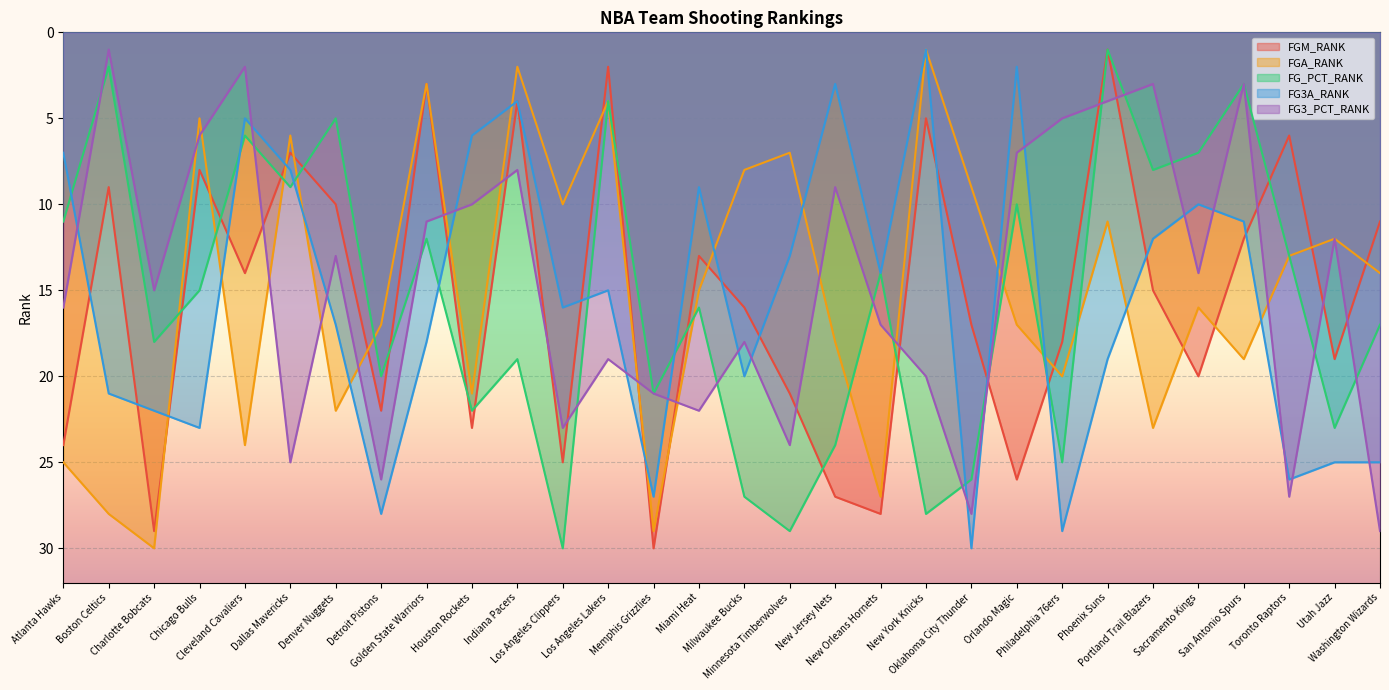

Reading right to left, transcribe all the data shown in this chart.

FGM_RANK: Washington Wizards=11	Utah Jazz=19	Toronto Raptors=6	San Antonio Spurs=12	Sacramento Kings=20	Portland Trail Blazers=15	Phoenix Suns=1	Philadelphia 76ers=18	Orlando Magic=26	Oklahoma City Thunder=17	New York Knicks=5	New Orleans Hornets=28	New Jersey Nets=27	Minnesota Timberwolves=21	Milwaukee Bucks=16	Miami Heat=13	Memphis Grizzlies=30	Los Angeles Lakers=2	Los Angeles Clippers=25	Indiana Pacers=4	Houston Rockets=23	Golden State Warriors=3	Detroit Pistons=22	Denver Nuggets=10	Dallas Mavericks=7	Cleveland Cavaliers=14	Chicago Bulls=8	Charlotte Bobcats=29	Boston Celtics=9	Atlanta Hawks=24
FGA_RANK: Washington Wizards=14	Utah Jazz=12	Toronto Raptors=13	San Antonio Spurs=19	Sacramento Kings=16	Portland Trail Blazers=23	Phoenix Suns=11	Philadelphia 76ers=20	Orlando Magic=17	Oklahoma City Thunder=9	New York Knicks=1	New Orleans Hornets=27	New Jersey Nets=18	Minnesota Timberwolves=7	Milwaukee Bucks=8	Miami Heat=15	Memphis Grizzlies=29	Los Angeles Lakers=4	Los Angeles Clippers=10	Indiana Pacers=2	Houston Rockets=21	Golden State Warriors=3	Detroit Pistons=17	Denver Nuggets=22	Dallas Mavericks=6	Cleveland Cavaliers=24	Chicago Bulls=5	Charlotte Bobcats=30	Boston Celtics=28	Atlanta Hawks=25
FG_PCT_RANK: Washington Wizards=17	Utah Jazz=23	Toronto Raptors=13	San Antonio Spurs=3	Sacramento Kings=7	Portland Trail Blazers=8	Phoenix Suns=1	Philadelphia 76ers=25	Orlando Magic=10	Oklahoma City Thunder=26	New York Knicks=28	New Orleans Hornets=14	New Jersey Nets=24	Minnesota Timberwolves=29	Milwaukee Bucks=27	Miami Heat=16	Memphis Grizzlies=21	Los Angeles Lakers=4	Los Angeles Clippers=30	Indiana Pacers=19	Houston Rockets=22	Golden State Warriors=12	Detroit Pistons=20	Denver Nuggets=5	Dallas Mavericks=9	Cleveland Cavaliers=6	Chicago Bulls=15	Charlotte Bobcats=18	Boston Celtics=2	Atlanta Hawks=11
FG3A_RANK: Washington Wizards=25	Utah Jazz=25	Toronto Raptors=26	San Antonio Spurs=11	Sacramento Kings=10	Portland Trail Blazers=12	Phoenix Suns=19	Philadelphia 76ers=29	Orlando Magic=2	Oklahoma City Thunder=30	New York Knicks=1	New Orleans Hornets=14	New Jersey Nets=3	Minnesota Timberwolves=13	Milwaukee Bucks=20	Miami Heat=9	Memphis Grizzlies=27	Los Angeles Lakers=15	Los Angeles Clippers=16	Indiana Pacers=4	Houston Rockets=6	Golden State Warriors=18	Detroit Pistons=28	Denver Nuggets=17	Dallas Mavericks=8	Cleveland Cavaliers=5	Chicago Bulls=23	Charlotte Bobcats=22	Boston Celtics=21	Atlanta Hawks=7
FG3_PCT_RANK: Washington Wizards=29	Utah Jazz=12	Toronto Raptors=27	San Antonio Spurs=3	Sacramento Kings=14	Portland Trail Blazers=3	Phoenix Suns=4	Philadelphia 76ers=5	Orlando Magic=7	Oklahoma City Thunder=28	New York Knicks=20	New Orleans Hornets=17	New Jersey Nets=9	Minnesota Timberwolves=24	Milwaukee Bucks=18	Miami Heat=22	Memphis Grizzlies=21	Los Angeles Lakers=19	Los Angeles Clippers=23	Indiana Pacers=8	Houston Rockets=10	Golden State Warriors=11	Detroit Pistons=26	Denver Nuggets=13	Dallas Mavericks=25	Cleveland Cavaliers=2	Chicago Bulls=6	Charlotte Bobcats=15	Boston Celtics=1	Atlanta Hawks=16